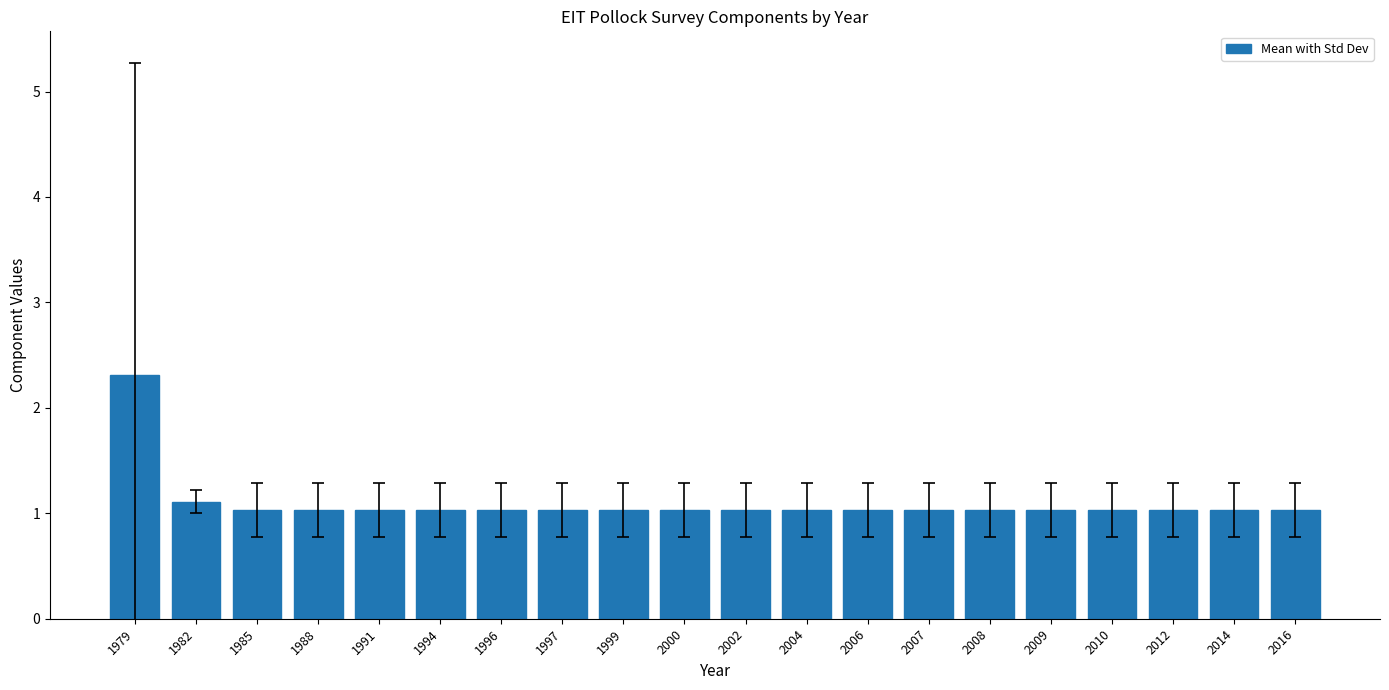

Which label corresponds to the largest value in the chart?

1979